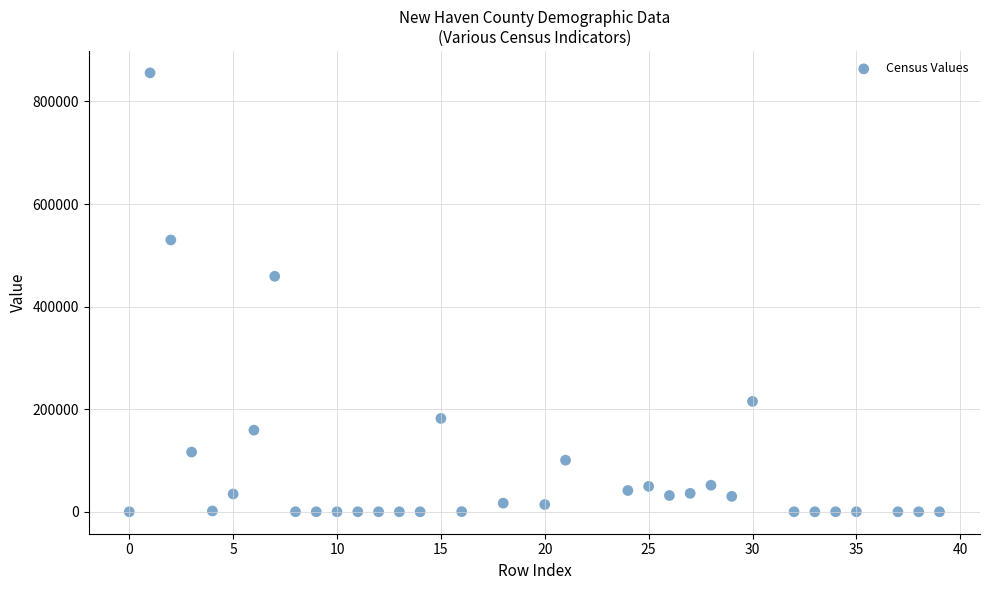

What Y value in the scatter plot is closest to 427866?

459116.0